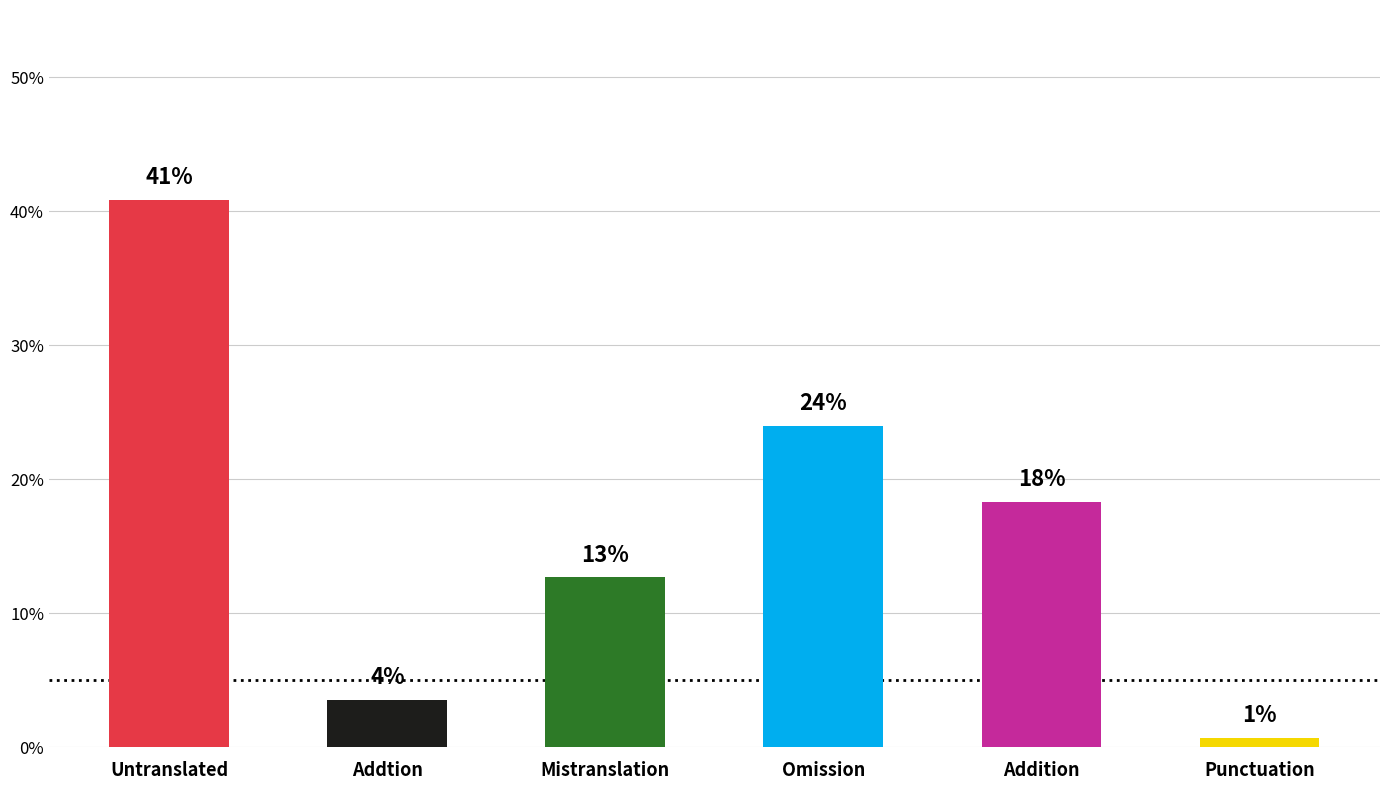

Reading right to left, extract all data points from this chart.

Punctuation=0.7	Addition=18.3	Omission=23.9	Mistranslation=12.7	Addtion=3.5	Untranslated=40.8